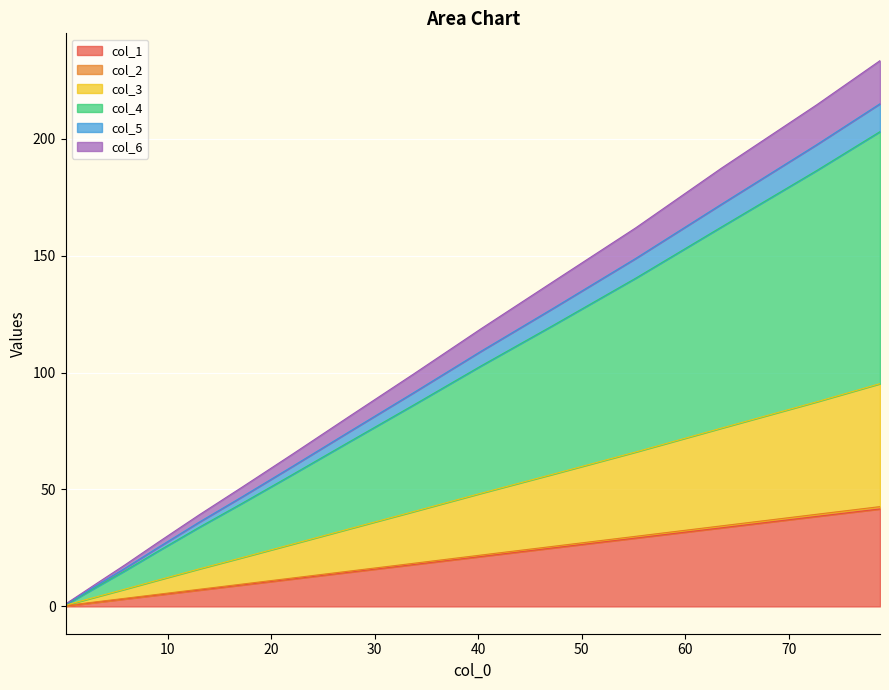

What is the maximum value for col_1?

41.7